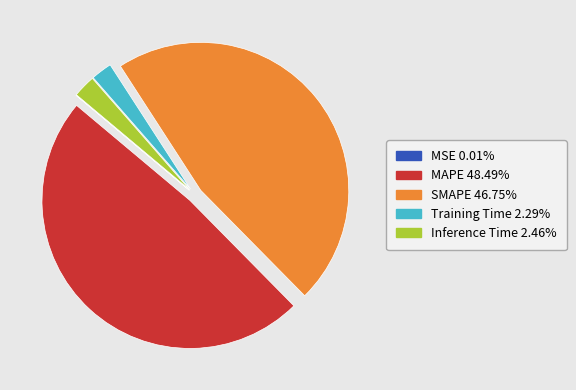

Does any single category account for the majority?

No